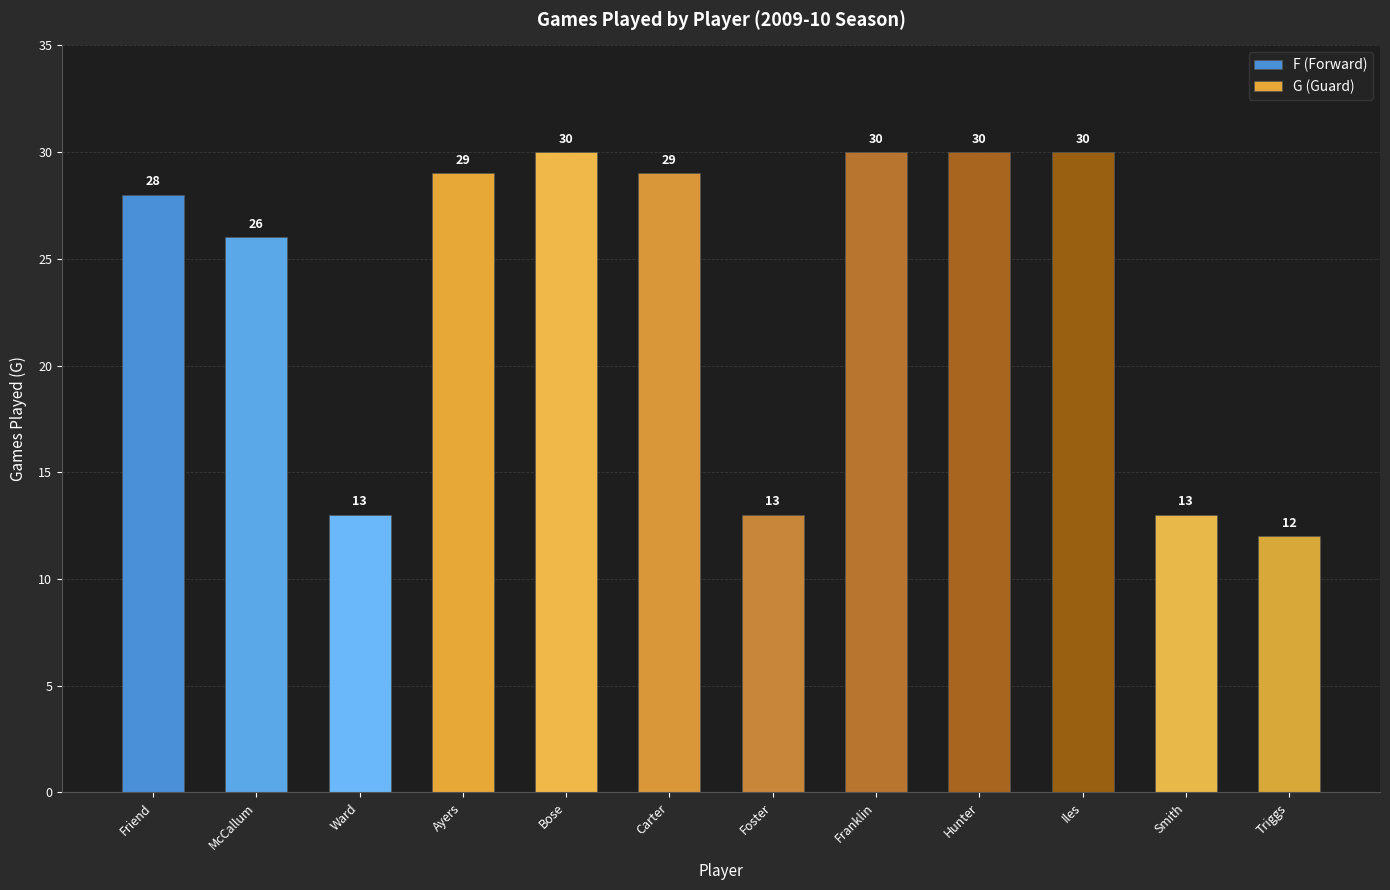

Are the bars grouped side by side (vs. stacked)?

No